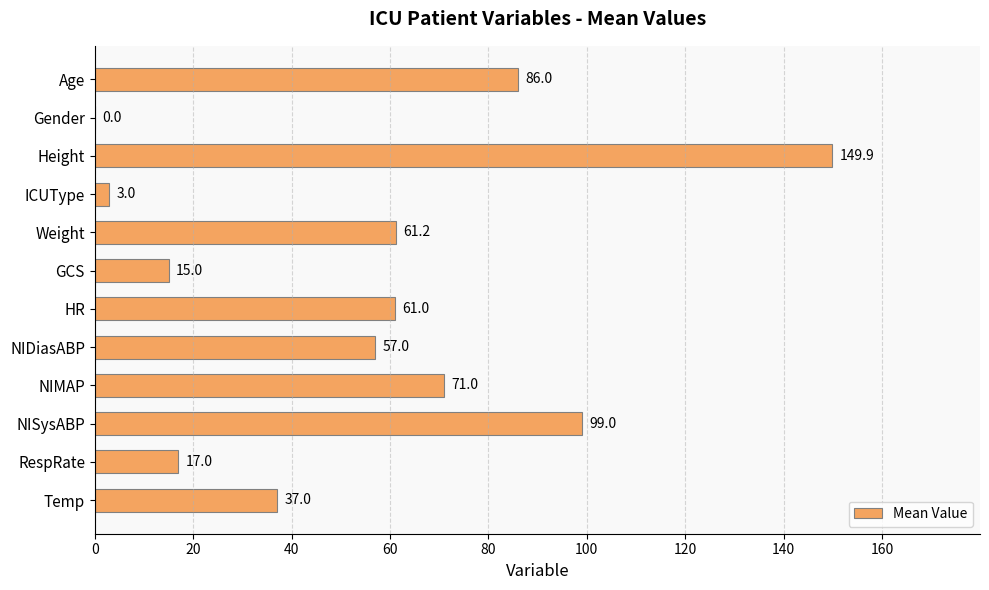

How many data points does each series have?

12